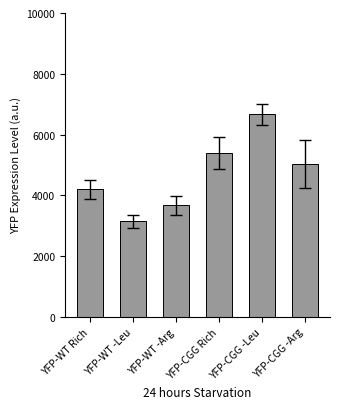

What is the sum of the values at YFP-WT -Leu and YFP-WT Rich?

7350